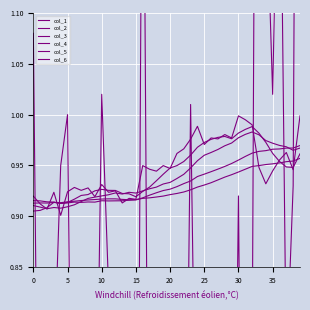

Reading right to left, extract all data points from this chart.

col_1: 1.0	0.9	0.9	1.0	1.0	1.0	1.0	1.0	1.0	1.0	1.0	1.0	1.0	1.0	1.0	1.0	1.0	1.0	0.9	0.9	0.9	0.9	0.9	0.9	0.9	0.9	0.9	0.9	0.9	0.9	0.9	0.9	0.9	0.9	0.9	0.9	0.9	0.9	0.9	0.9
col_2: 1.0	1.0	1.0	1.0	1.0	1.0	1.0	1.0	1.0	1.0	1.0	1.0	1.0	1.0	1.0	1.0	0.9	0.9	0.9	0.9	0.9	0.9	0.9	0.9	0.9	0.9	0.9	0.9	0.9	0.9	0.9	0.9	0.9	0.9	0.9	0.9	0.9	0.9	0.9	0.9
col_3: 1.0	1.0	1.0	1.0	1.0	1.0	1.0	1.0	1.0	1.0	1.0	0.9	0.9	0.9	0.9	0.9	0.9	0.9	0.9	0.9	0.9	0.9	0.9	0.9	0.9	0.9	0.9	0.9	0.9	0.9	0.9	0.9	0.9	0.9	0.9	0.9	0.9	0.9	0.9	0.9
col_4: 1.0	1.0	1.0	1.0	1.0	1.0	0.9	0.9	0.9	0.9	0.9	0.9	0.9	0.9	0.9	0.9	0.9	0.9	0.9	0.9	0.9	0.9	0.9	0.9	0.9	0.9	0.9	0.9	0.9	0.9	0.9	0.9	0.9	0.9	0.9	0.9	0.9	0.9	0.9	0.9
col_5: 1.0	0.9	1.0	1.0	0.9	0.9	0.9	1.0	1.0	1.0	1.0	1.0	1.0	1.0	1.0	1.0	1.0	1.0	1.0	0.9	0.9	0.9	0.9	0.9	0.9	0.9	0.9	0.9	0.9	0.9	0.9	0.9	0.9	0.9	0.9	0.9	0.9	0.9	0.9	0.9
col_6: 2.2	0.9	0.8	1.4	1.0	1.2	2.1	0.8	0.2	0.9	0.3	0.4	0.2	0.5	0.8	0.5	1.0	0.4	0.7	0.6	0.3	0.2	0.4	1.4	0.2	0.2	0.5	0.3	0.8	1.0	0.6	0.5	0.4	0.4	1.0	0.9	0.8	0.4	0.4	1.1